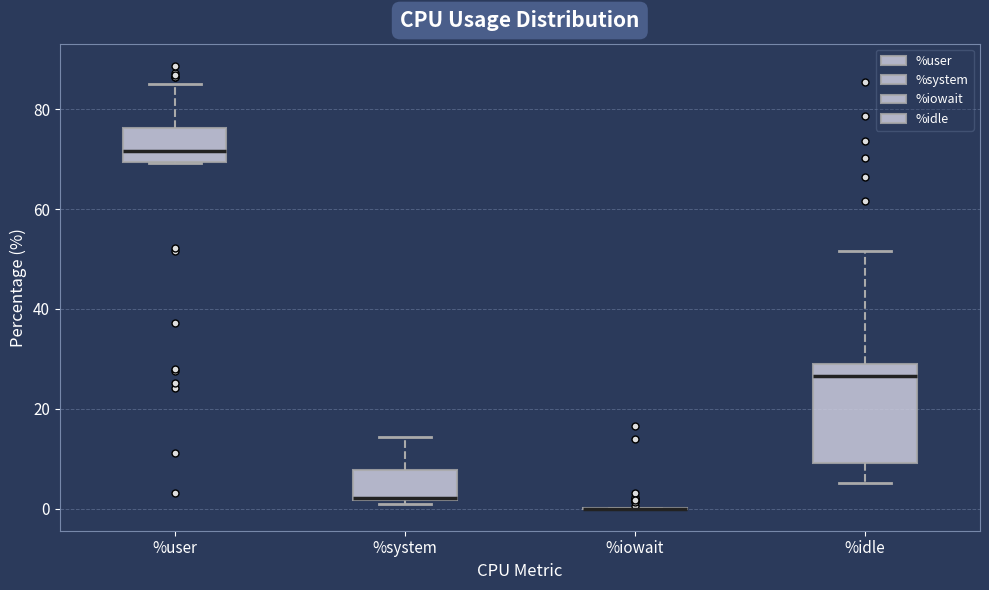

Reading left to right, transcribe this box plot: for each box, give where its median line is, the range the box spans, and where its two whiskers end, as read against the y-axis. The values are not printed on the chart, so give them approximately, as read against the axis.

%user: median 72, box 70 to 76, whiskers 70 to 86
%system: median 2, box 2 to 8, whiskers 2 (just below the box's lower edge) to 14
%iowait: box collapsed to a line at 0, whiskers 0 to 0
%idle: median 26, box 10 to 30, whiskers 6 to 52